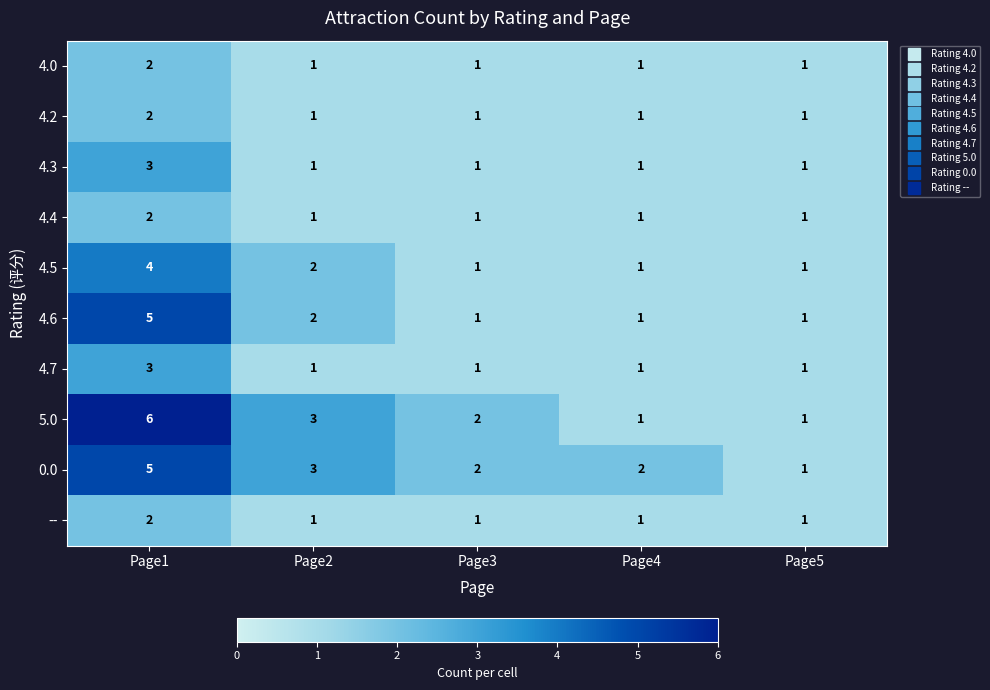

The 4.7 series shows 1 at Page3. True or false?

True